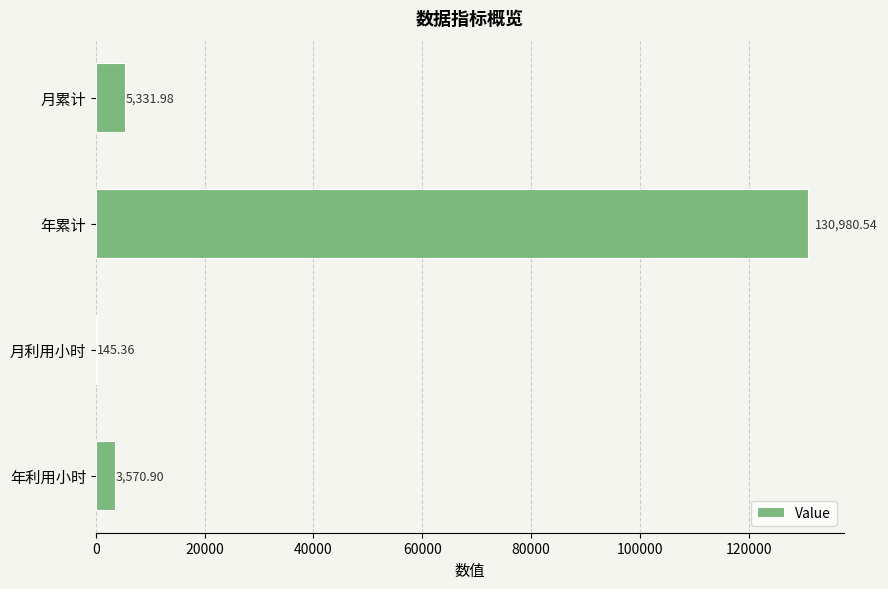

Where is the data nearest to the value 65562?

月累计